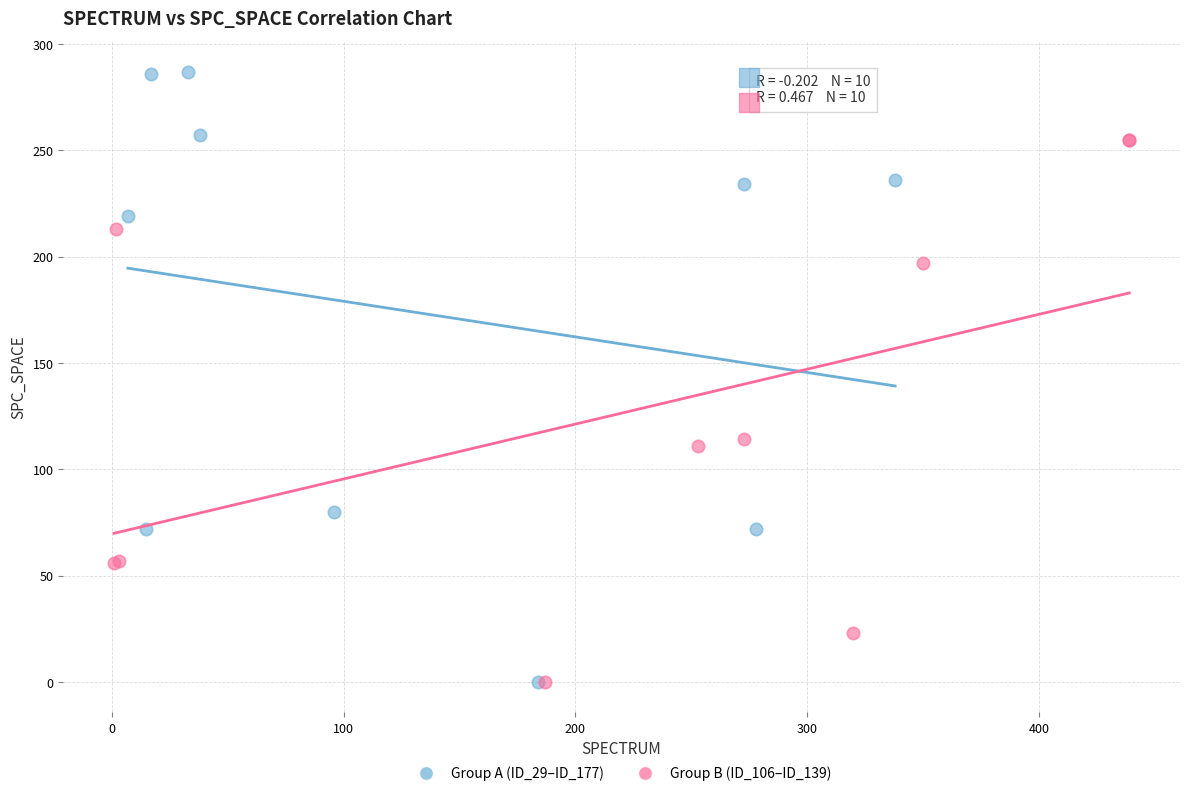

Which series reaches the maximum Y coordinate?

Group A (ID_29–ID_177)